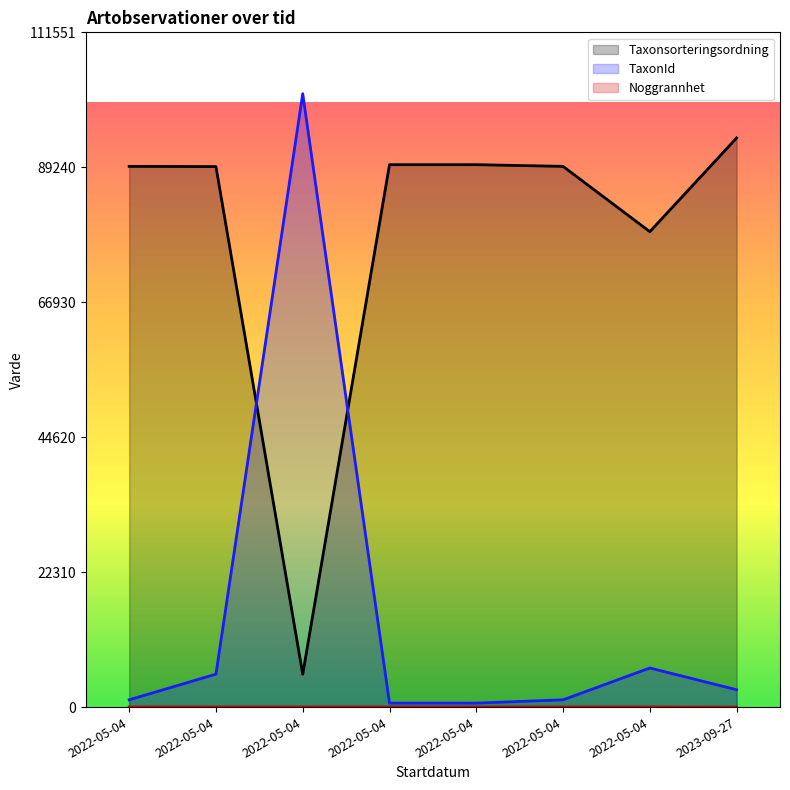

Which series changed the most between 2022-05-04 and 2022-05-04?

Taxonsorteringsordning